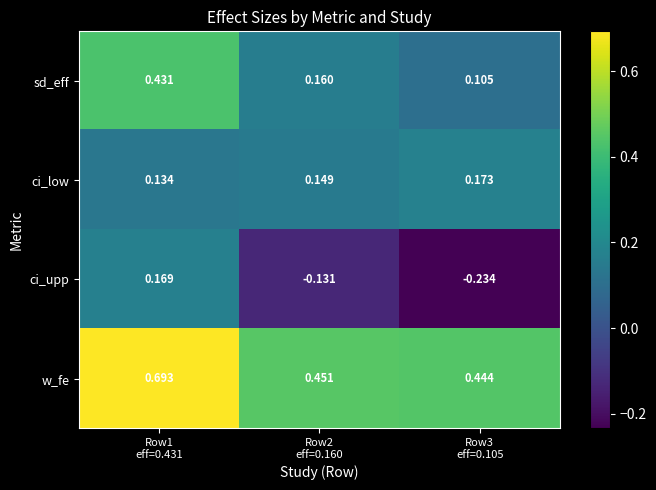

Which series has the widest spread of values?

ci_upp